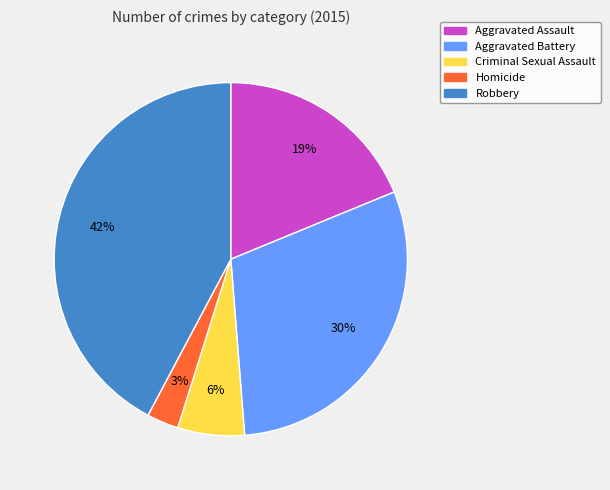

Is it true that Aggravated Assault is 28% of the pie?

False